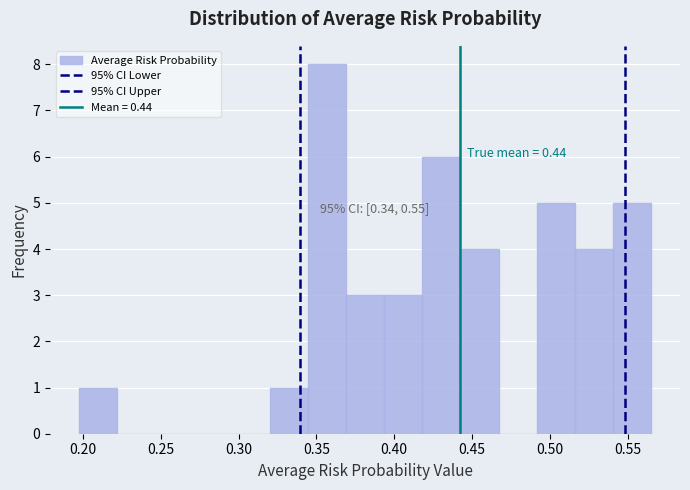

Over which range of the x-axis is the bar tallest?

0.345 to 0.370